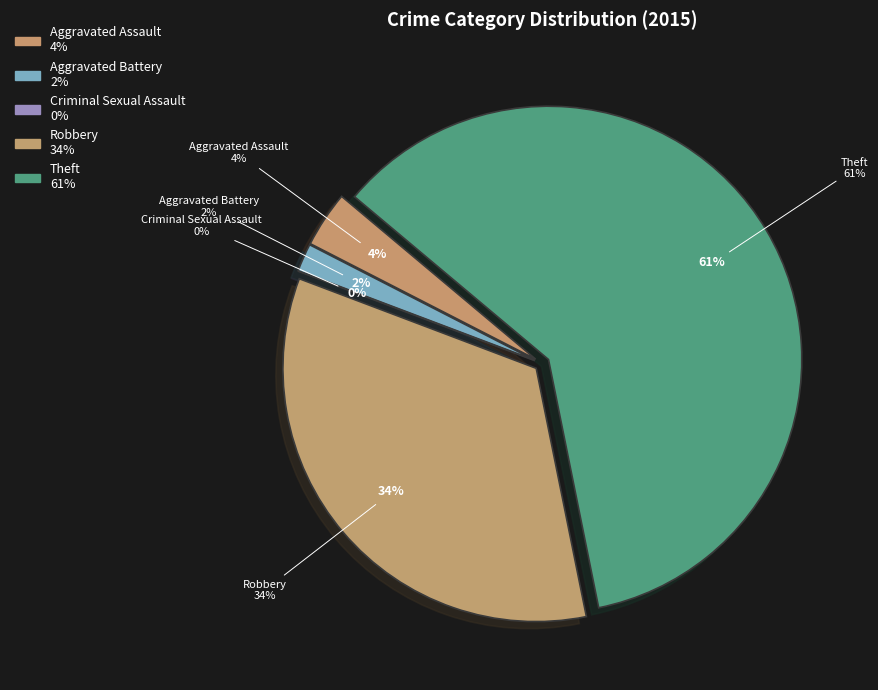

How many slices are in this pie chart?

5